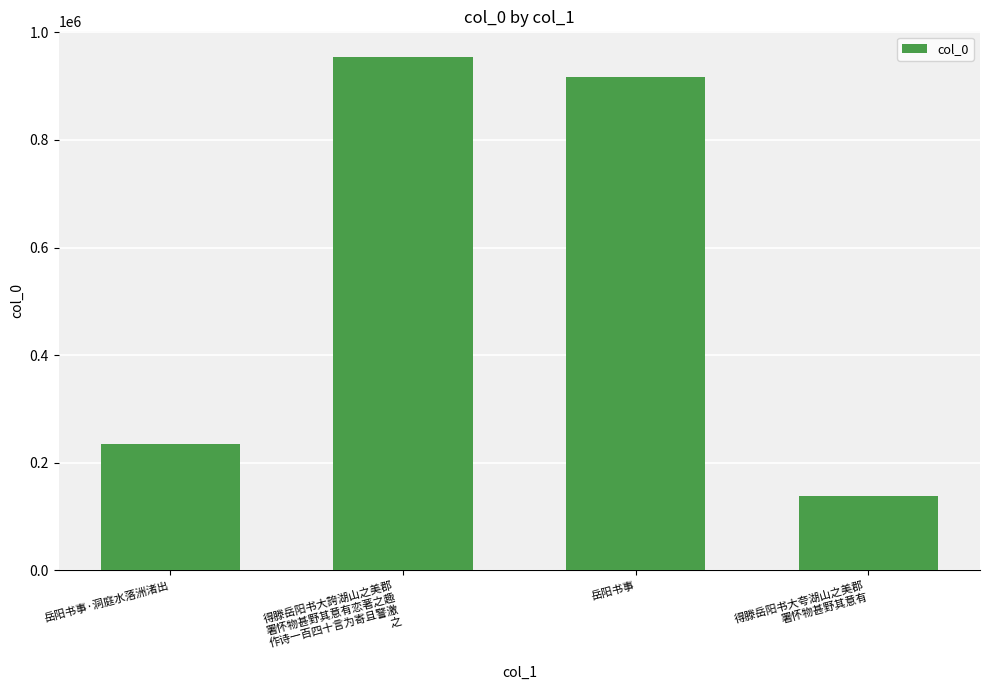

What value does the data have at 得滕岳阳书大誇湖山之美郡
署怀物甚野其意有恋著之趣
作诗一百四十言为寄且警激
之, to the nearest 10?

953940